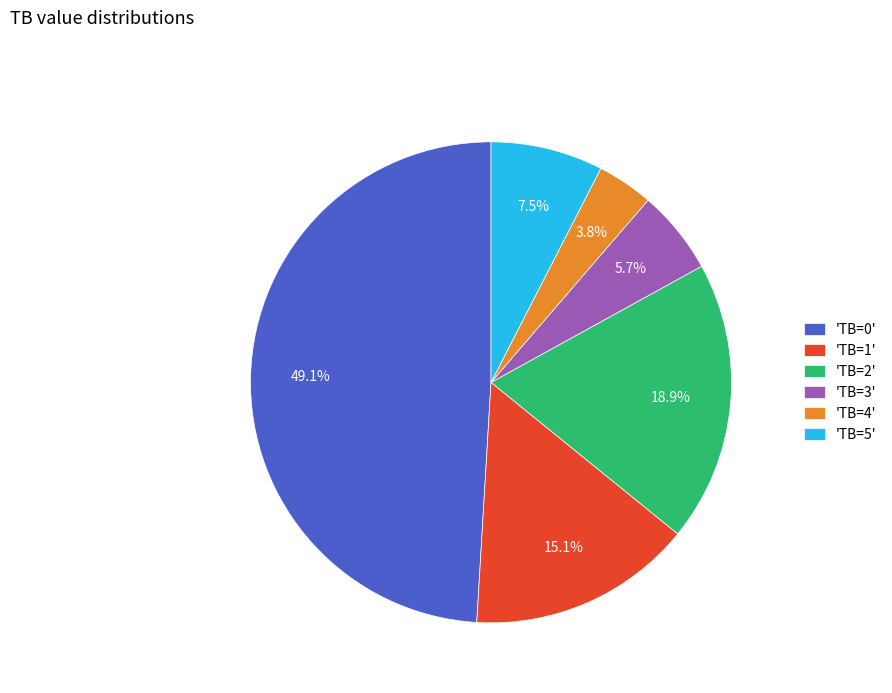

Rank the categories by value from highest to lowest.

'TB=0', 'TB=2', 'TB=1', 'TB=5', 'TB=3', 'TB=4'